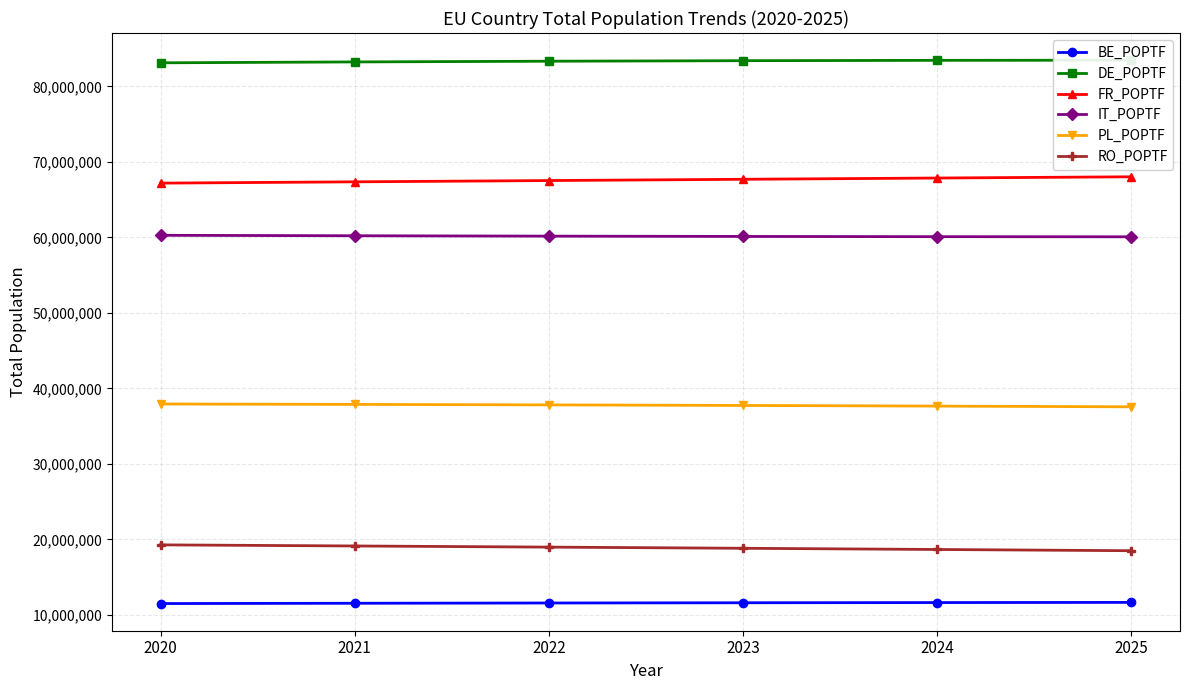

How many distinct data groups are displayed?

6